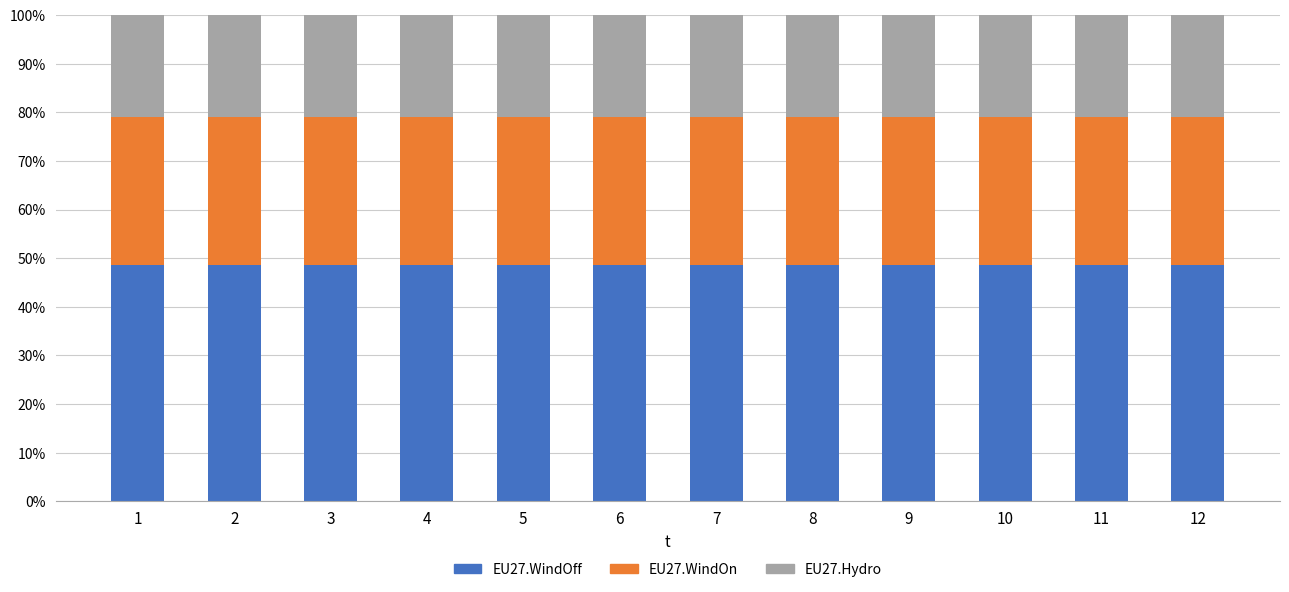

At 7, list the series in order from smallest to largest.

EU27.Hydro, EU27.WindOn, EU27.WindOff